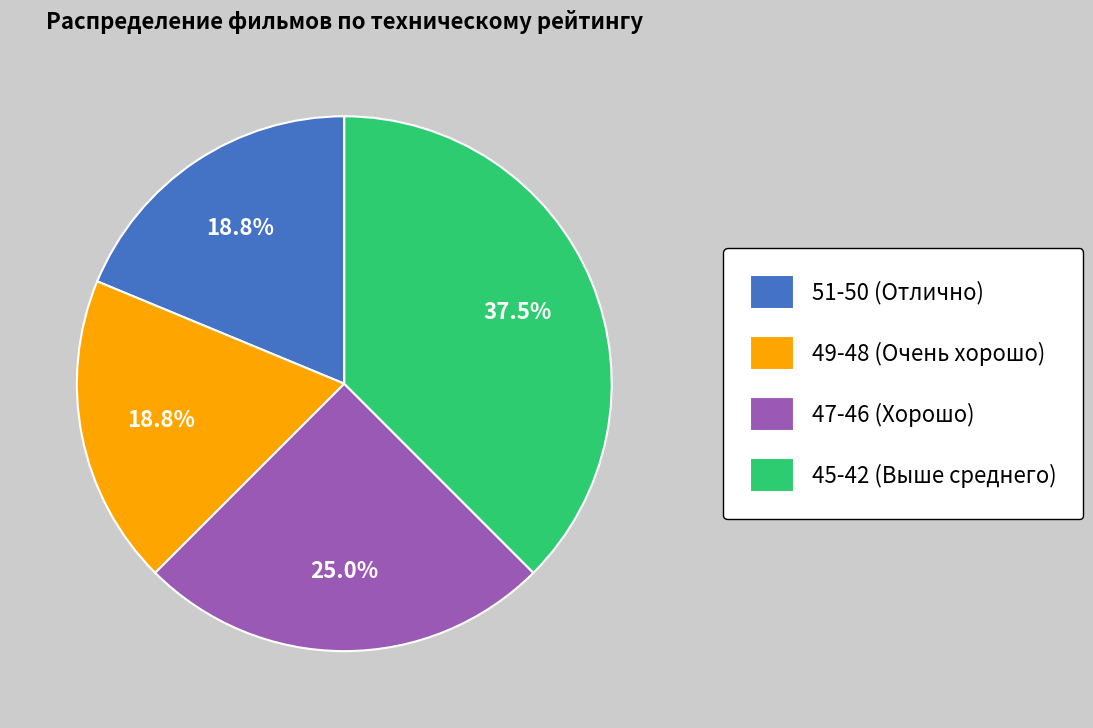

Approximately how many times larger is the value at 49-48 (Очень хорошо) compared to 45-42 (Выше среднего)?

0.5